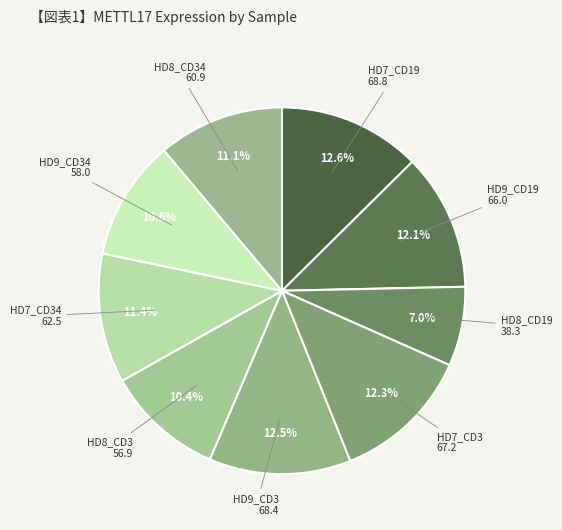

Does HD7_CD3 represent more than half of the total?

No